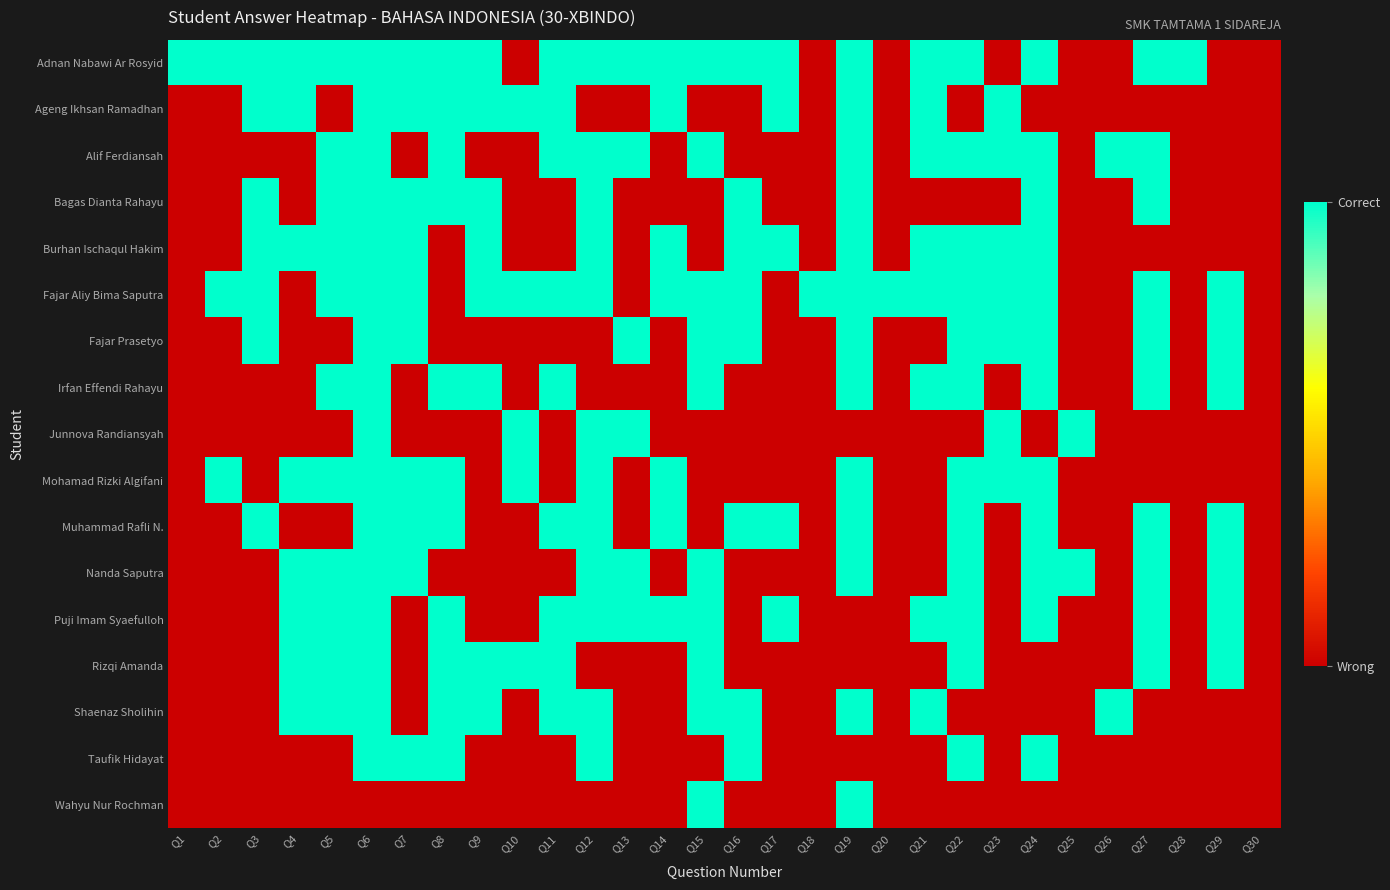

Reading left to right, list all the values displayed in this chart.

Adnan Nabawi Ar Rosyid: Q1=1	Q2=1	Q3=1	Q4=1	Q5=1	Q6=1	Q7=1	Q8=1	Q9=1	Q10=0	Q11=1	Q12=1	Q13=1	Q14=1	Q15=1	Q16=1	Q17=1	Q18=0	Q19=1	Q20=0	Q21=1	Q22=1	Q23=0	Q24=1	Q25=0	Q26=0	Q27=1	Q28=1	Q29=0	Q30=0
Ageng Ikhsan Ramadhan: Q1=0	Q2=0	Q3=1	Q4=1	Q5=0	Q6=1	Q7=1	Q8=1	Q9=1	Q10=1	Q11=1	Q12=0	Q13=0	Q14=1	Q15=0	Q16=0	Q17=1	Q18=0	Q19=1	Q20=0	Q21=1	Q22=0	Q23=1	Q24=0	Q25=0	Q26=0	Q27=0	Q28=0	Q29=0	Q30=0
Alif Ferdiansah: Q1=0	Q2=0	Q3=0	Q4=0	Q5=1	Q6=1	Q7=0	Q8=1	Q9=0	Q10=0	Q11=1	Q12=1	Q13=1	Q14=0	Q15=1	Q16=0	Q17=0	Q18=0	Q19=1	Q20=0	Q21=1	Q22=1	Q23=1	Q24=1	Q25=0	Q26=1	Q27=1	Q28=0	Q29=0	Q30=0
Bagas Dianta Rahayu: Q1=0	Q2=0	Q3=1	Q4=0	Q5=1	Q6=1	Q7=1	Q8=1	Q9=1	Q10=0	Q11=0	Q12=1	Q13=0	Q14=0	Q15=0	Q16=1	Q17=0	Q18=0	Q19=1	Q20=0	Q21=0	Q22=0	Q23=0	Q24=1	Q25=0	Q26=0	Q27=1	Q28=0	Q29=0	Q30=0
Burhan Ischaqul Hakim: Q1=0	Q2=0	Q3=1	Q4=1	Q5=1	Q6=1	Q7=1	Q8=0	Q9=1	Q10=0	Q11=0	Q12=1	Q13=0	Q14=1	Q15=0	Q16=1	Q17=1	Q18=0	Q19=1	Q20=0	Q21=1	Q22=1	Q23=1	Q24=1	Q25=0	Q26=0	Q27=0	Q28=0	Q29=0	Q30=0
Fajar Aliy Bima Saputra: Q1=0	Q2=1	Q3=1	Q4=0	Q5=1	Q6=1	Q7=1	Q8=0	Q9=1	Q10=1	Q11=1	Q12=1	Q13=0	Q14=1	Q15=1	Q16=1	Q17=0	Q18=1	Q19=1	Q20=1	Q21=1	Q22=1	Q23=1	Q24=1	Q25=0	Q26=0	Q27=1	Q28=0	Q29=1	Q30=0
Fajar Prasetyo: Q1=0	Q2=0	Q3=1	Q4=0	Q5=0	Q6=1	Q7=1	Q8=0	Q9=0	Q10=0	Q11=0	Q12=0	Q13=1	Q14=0	Q15=1	Q16=1	Q17=0	Q18=0	Q19=1	Q20=0	Q21=0	Q22=1	Q23=1	Q24=1	Q25=0	Q26=0	Q27=1	Q28=0	Q29=1	Q30=0
Irfan Effendi Rahayu: Q1=0	Q2=0	Q3=0	Q4=0	Q5=1	Q6=1	Q7=0	Q8=1	Q9=1	Q10=0	Q11=1	Q12=0	Q13=0	Q14=0	Q15=1	Q16=0	Q17=0	Q18=0	Q19=1	Q20=0	Q21=1	Q22=1	Q23=0	Q24=1	Q25=0	Q26=0	Q27=1	Q28=0	Q29=1	Q30=0
Junnova Randiansyah: Q1=0	Q2=0	Q3=0	Q4=0	Q5=0	Q6=1	Q7=0	Q8=0	Q9=0	Q10=1	Q11=0	Q12=1	Q13=1	Q14=0	Q15=0	Q16=0	Q17=0	Q18=0	Q19=0	Q20=0	Q21=0	Q22=0	Q23=1	Q24=0	Q25=1	Q26=0	Q27=0	Q28=0	Q29=0	Q30=0
Mohamad Rizki Algifani: Q1=0	Q2=1	Q3=0	Q4=1	Q5=1	Q6=1	Q7=1	Q8=1	Q9=0	Q10=1	Q11=0	Q12=1	Q13=0	Q14=1	Q15=0	Q16=0	Q17=0	Q18=0	Q19=1	Q20=0	Q21=0	Q22=1	Q23=1	Q24=1	Q25=0	Q26=0	Q27=0	Q28=0	Q29=0	Q30=0
Muhammad Rafli N.: Q1=0	Q2=0	Q3=1	Q4=0	Q5=0	Q6=1	Q7=1	Q8=1	Q9=0	Q10=0	Q11=1	Q12=1	Q13=0	Q14=1	Q15=0	Q16=1	Q17=1	Q18=0	Q19=1	Q20=0	Q21=0	Q22=1	Q23=0	Q24=1	Q25=0	Q26=0	Q27=1	Q28=0	Q29=1	Q30=0
Nanda Saputra: Q1=0	Q2=0	Q3=0	Q4=1	Q5=1	Q6=1	Q7=1	Q8=0	Q9=0	Q10=0	Q11=0	Q12=1	Q13=1	Q14=0	Q15=1	Q16=0	Q17=0	Q18=0	Q19=1	Q20=0	Q21=0	Q22=1	Q23=0	Q24=1	Q25=1	Q26=0	Q27=1	Q28=0	Q29=1	Q30=0
Puji Imam Syaefulloh: Q1=0	Q2=0	Q3=0	Q4=1	Q5=1	Q6=1	Q7=0	Q8=1	Q9=0	Q10=0	Q11=1	Q12=1	Q13=1	Q14=1	Q15=1	Q16=0	Q17=1	Q18=0	Q19=0	Q20=0	Q21=1	Q22=1	Q23=0	Q24=1	Q25=0	Q26=0	Q27=1	Q28=0	Q29=1	Q30=0
Rizqi Amanda: Q1=0	Q2=0	Q3=0	Q4=1	Q5=1	Q6=1	Q7=0	Q8=1	Q9=1	Q10=1	Q11=1	Q12=0	Q13=0	Q14=0	Q15=1	Q16=0	Q17=0	Q18=0	Q19=0	Q20=0	Q21=0	Q22=1	Q23=0	Q24=0	Q25=0	Q26=0	Q27=1	Q28=0	Q29=1	Q30=0
Shaenaz Sholihin: Q1=0	Q2=0	Q3=0	Q4=1	Q5=1	Q6=1	Q7=0	Q8=1	Q9=1	Q10=0	Q11=1	Q12=1	Q13=0	Q14=0	Q15=1	Q16=1	Q17=0	Q18=0	Q19=1	Q20=0	Q21=1	Q22=0	Q23=0	Q24=0	Q25=0	Q26=1	Q27=0	Q28=0	Q29=0	Q30=0
Taufik Hidayat: Q1=0	Q2=0	Q3=0	Q4=0	Q5=0	Q6=1	Q7=1	Q8=1	Q9=0	Q10=0	Q11=0	Q12=1	Q13=0	Q14=0	Q15=0	Q16=1	Q17=0	Q18=0	Q19=0	Q20=0	Q21=0	Q22=1	Q23=0	Q24=1	Q25=0	Q26=0	Q27=0	Q28=0	Q29=0	Q30=0
Wahyu Nur Rochman: Q1=0	Q2=0	Q3=0	Q4=0	Q5=0	Q6=0	Q7=0	Q8=0	Q9=0	Q10=0	Q11=0	Q12=0	Q13=0	Q14=0	Q15=1	Q16=0	Q17=0	Q18=0	Q19=1	Q20=0	Q21=0	Q22=0	Q23=0	Q24=0	Q25=0	Q26=0	Q27=0	Q28=0	Q29=0	Q30=0